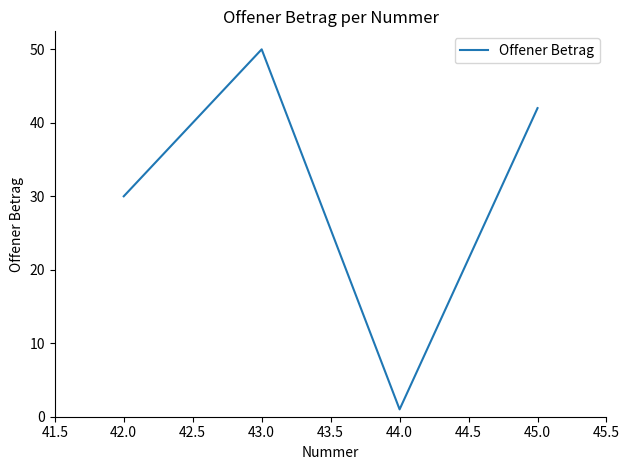

Where is the first local maximum?

43.0